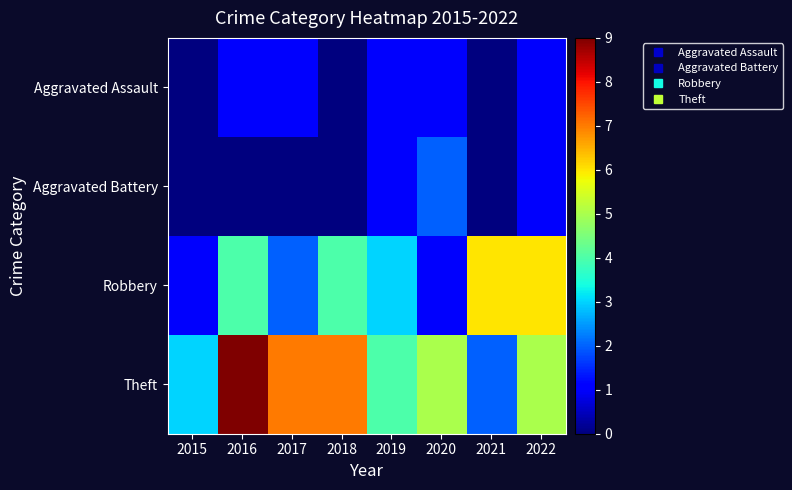

Which has a higher value, 2018 or 2017?

2017